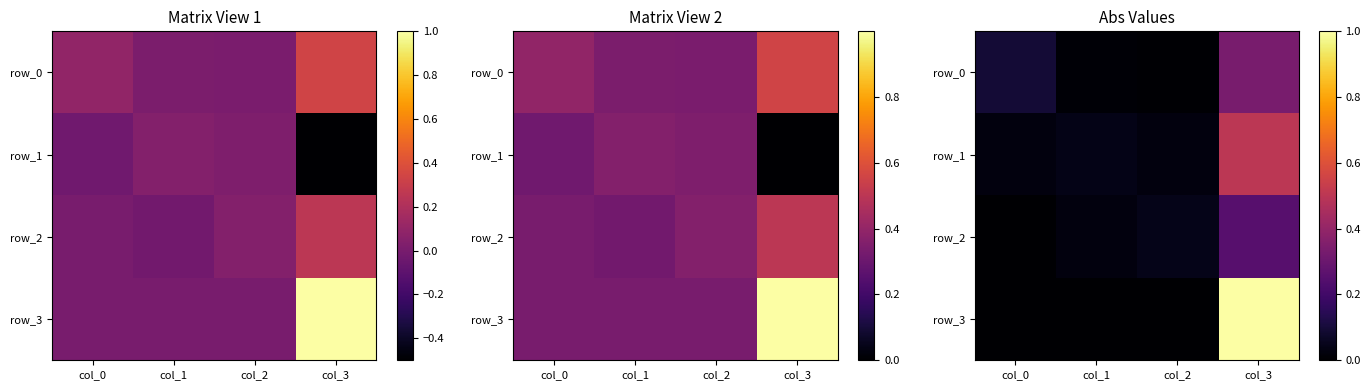

Reading right to left, extract all data points from this chart.

row_0: col_3=0.3	col_2=0.0	col_1=0.0	col_0=0.1
row_1: col_3=0.5	col_2=0.0	col_1=0.0	col_0=0.0
row_2: col_3=0.2	col_2=0.0	col_1=0.0	col_0=0.0
row_3: col_3=1.0	col_2=0.0	col_1=0.0	col_0=0.0